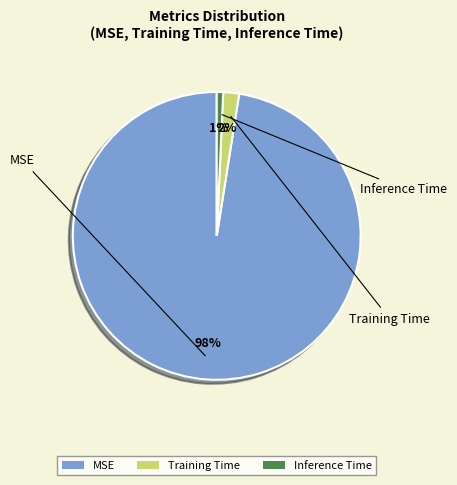

Is it true that Training Time is 13% of the pie?

False